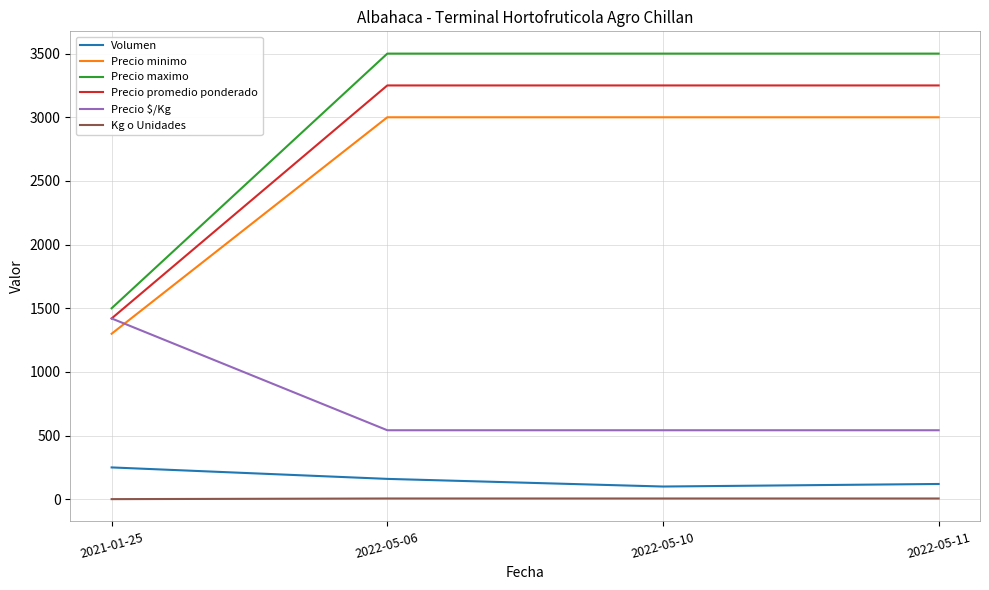

What is the difference between the maximum and minimum values in the Precio minimo series?

1700